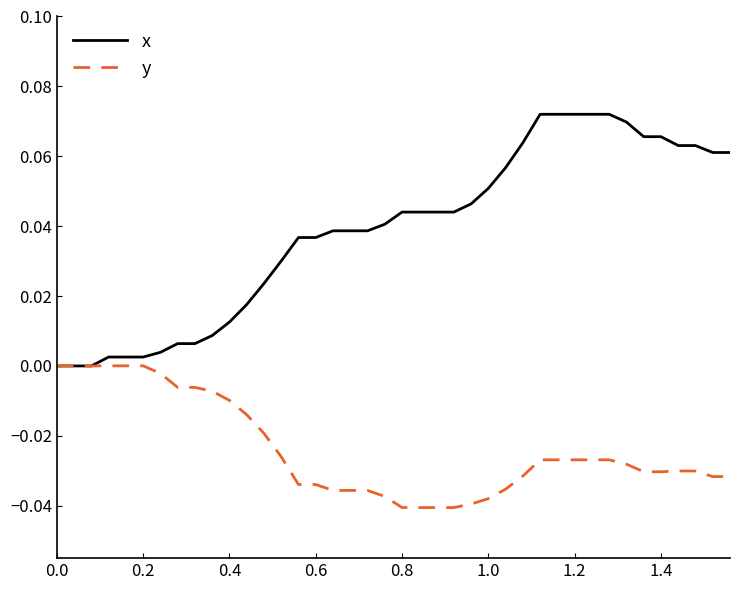

Which series has the largest total across all categories?

x